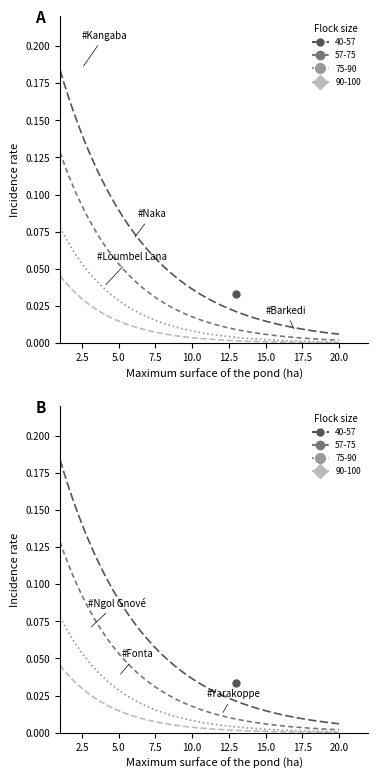

Which series has the largest total across all categories?

Group A (40-57)